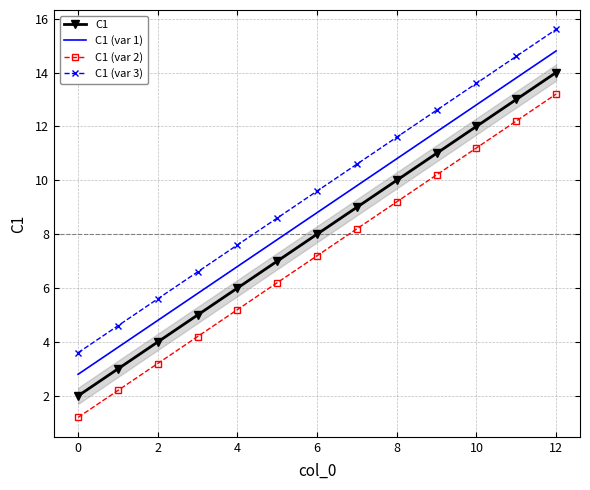

Is the value of C1 (var 1) at 10 greater than the value of C1 at 6?

Yes